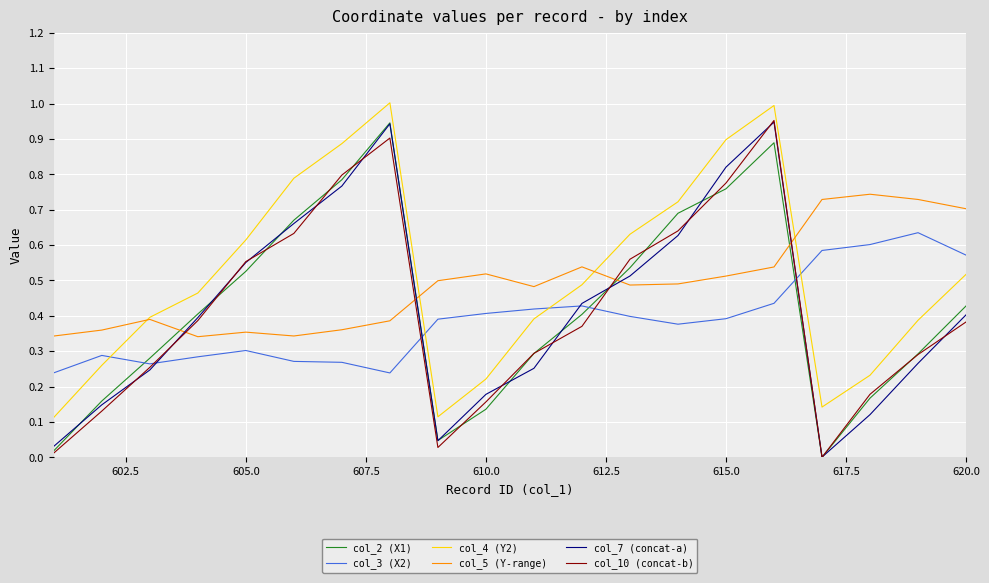

What is the sum of all col_3 (X2) values?

7.8